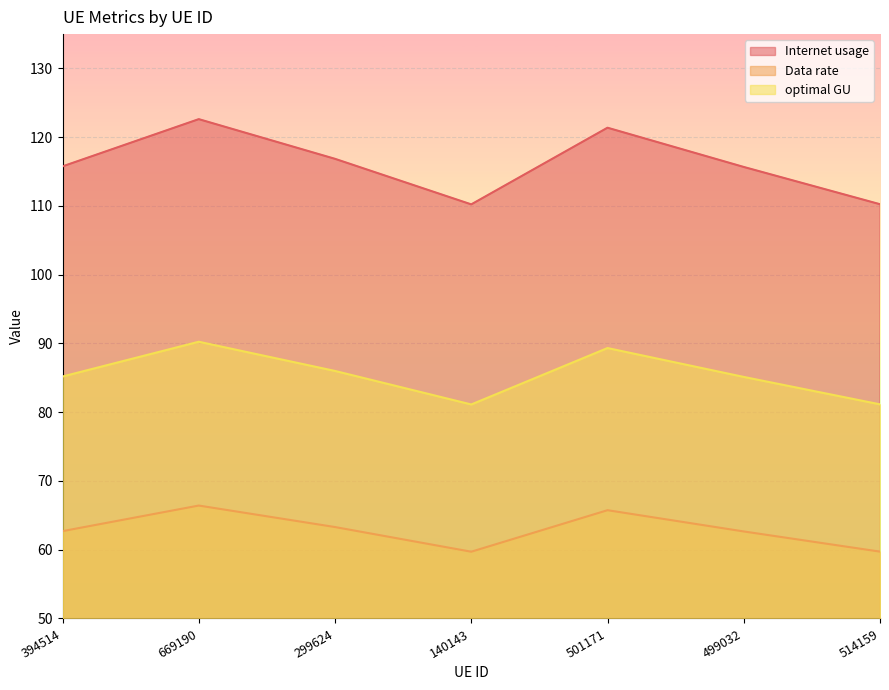

At which label does optimal GU first exceed 62?

394514